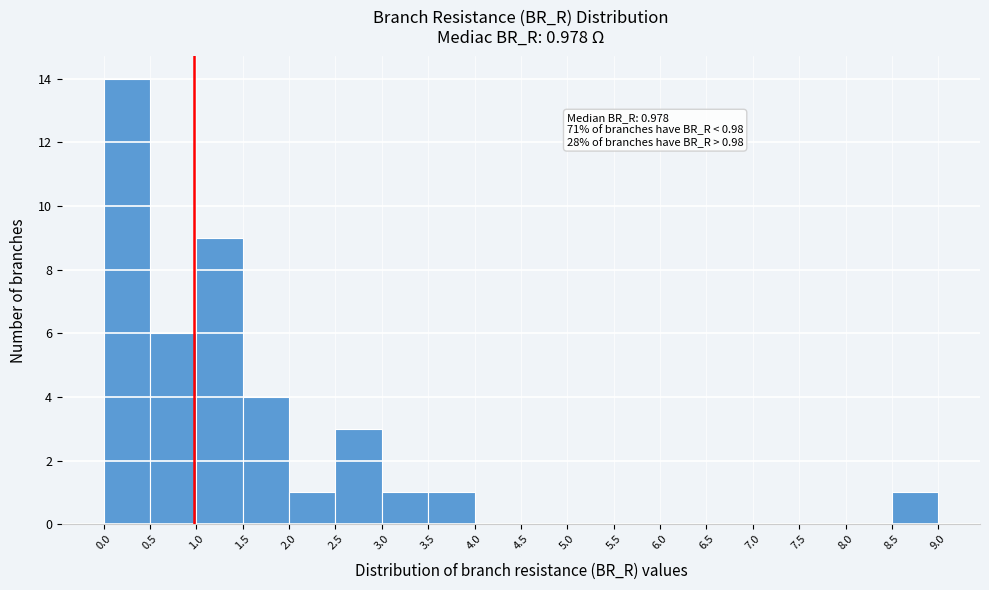

Which range on the x-axis has the tallest bar?

0.0 to 0.5